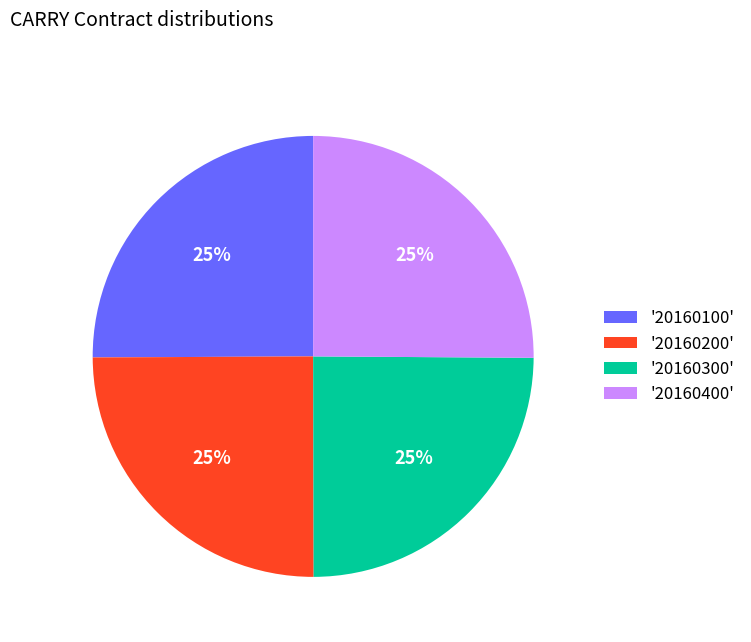

To the nearest percent, what portion does '20160400' represent?

25%